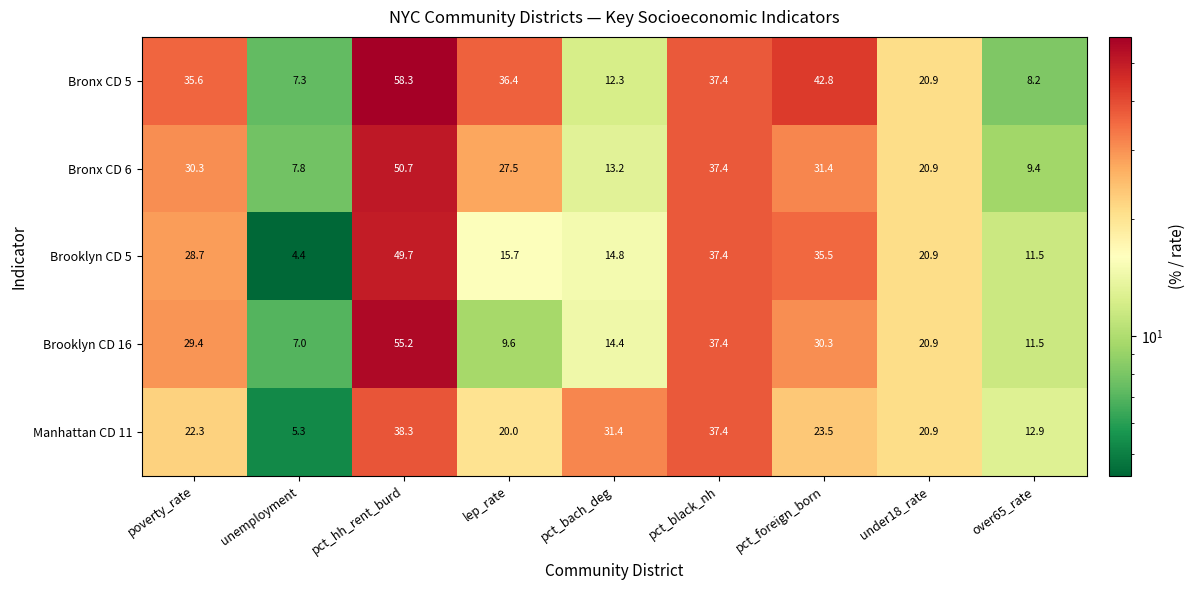

The value of Brooklyn CD 5 at poverty_rate is 47.2. True or false?

False